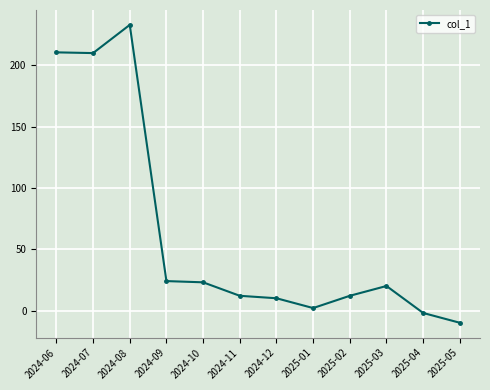

What is the sum of the values at 2024-06 and 2025-04?

208.8